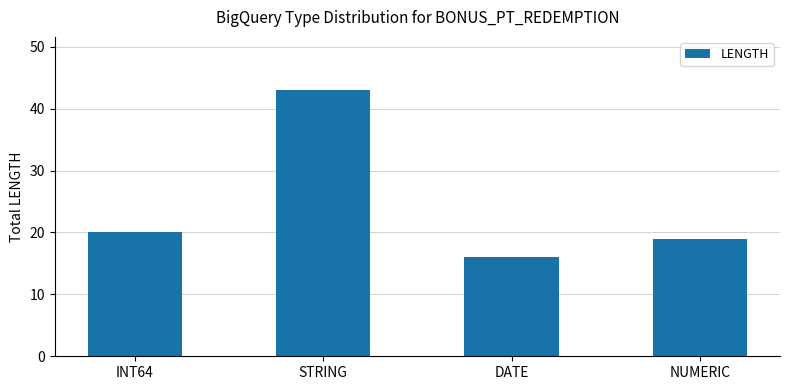

What is the value of the 2nd bar from the left?

43